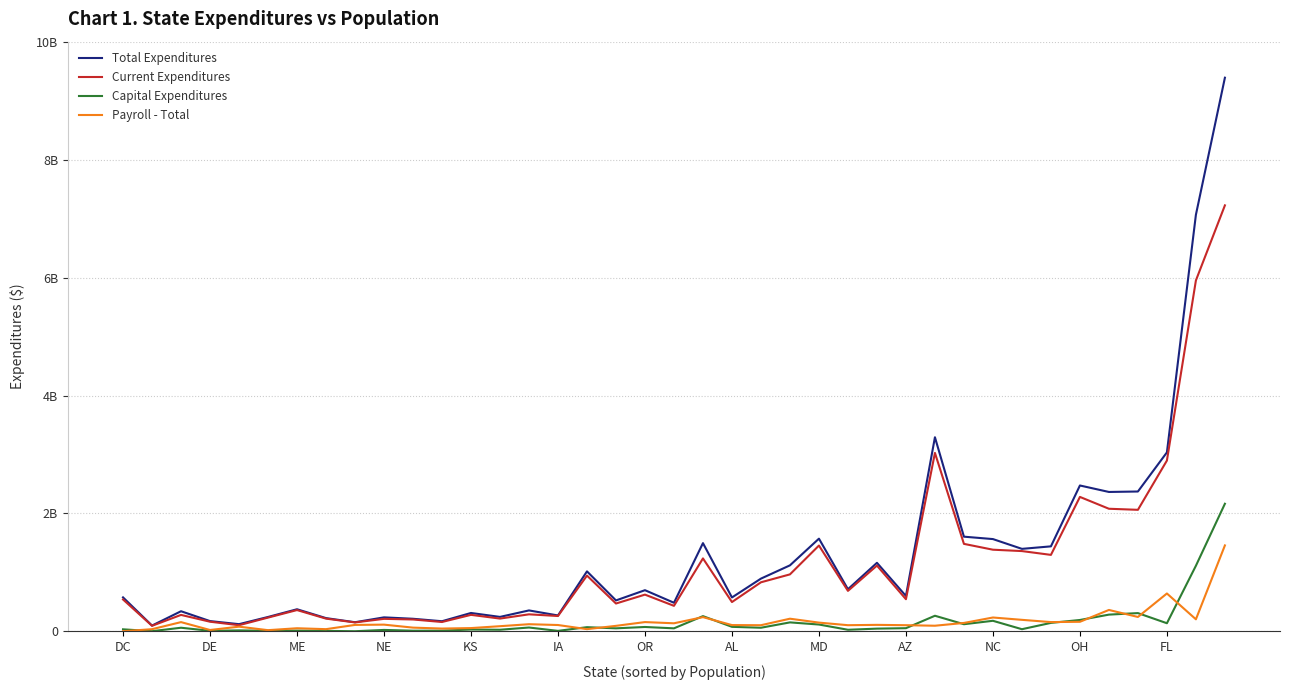

At which label is Total Expenditures closest to 4744105508?

28